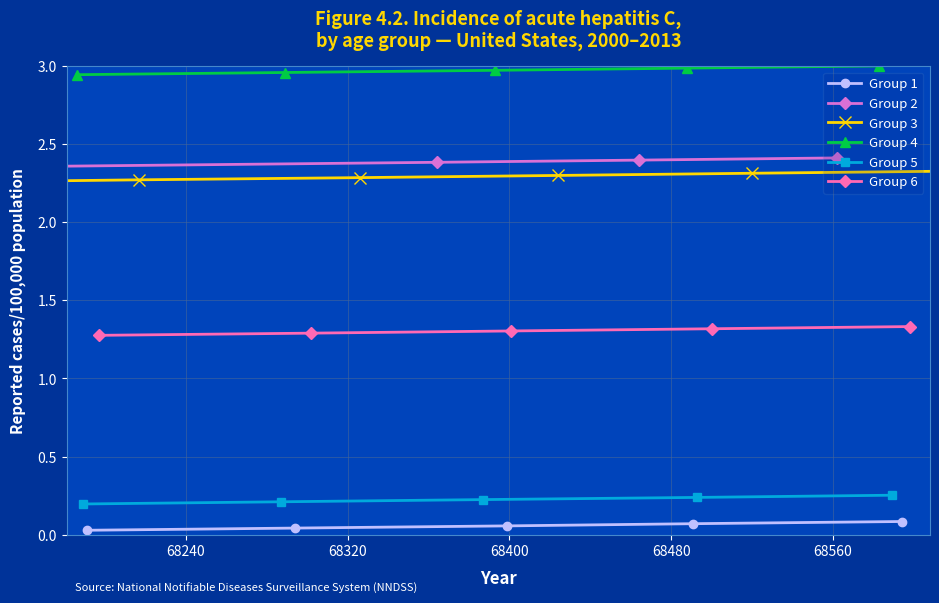

At how many categories does at least one series exceed 1?

5